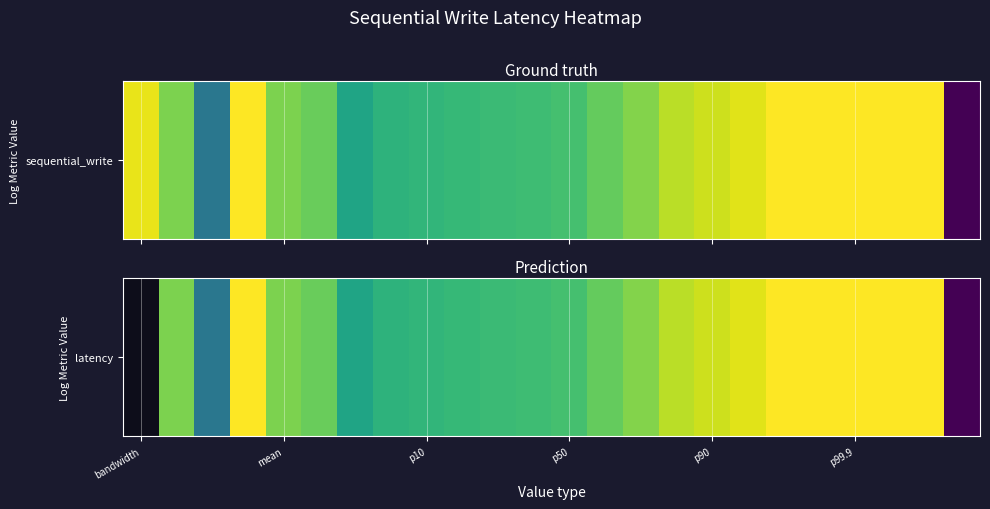

The chart shows a value of 1.1 at p99.9. True or false?

False